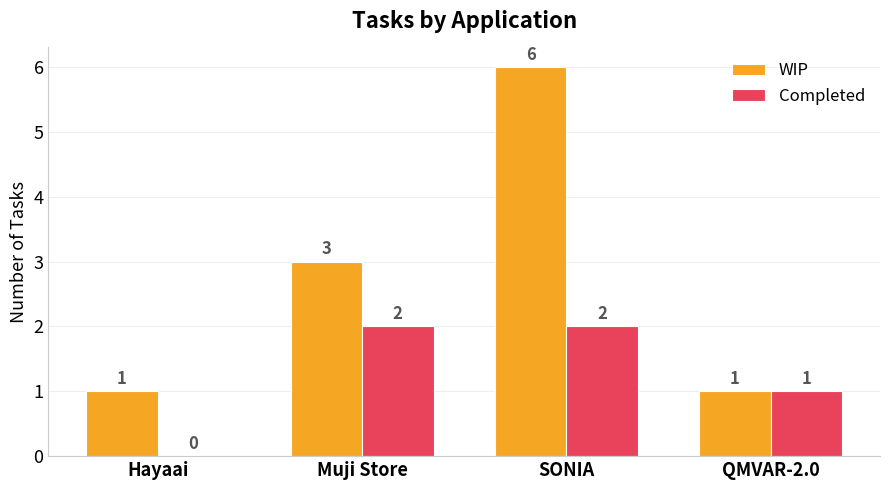

Between Hayaai and QMVAR-2.0, which series saw the biggest shift?

Completed